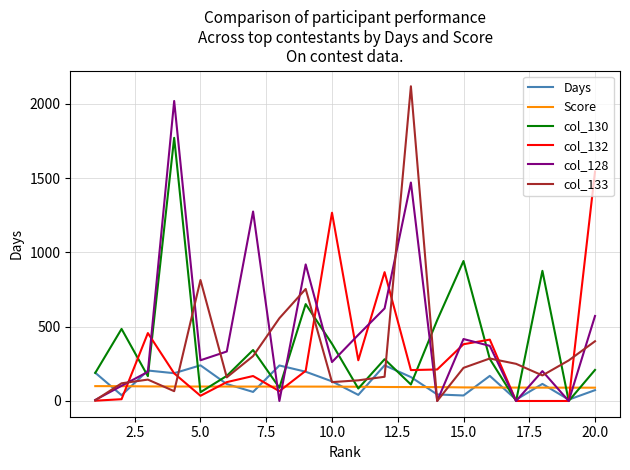

What is the maximum value shown in the chart?

2118.0